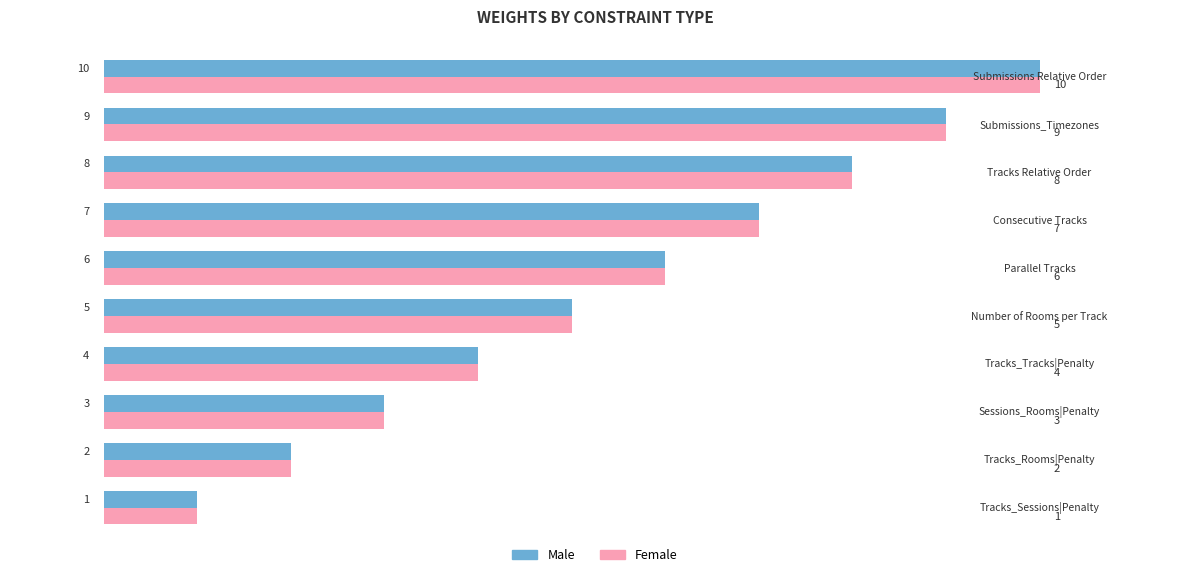

What are all the series names shown in the legend?

Male, Female